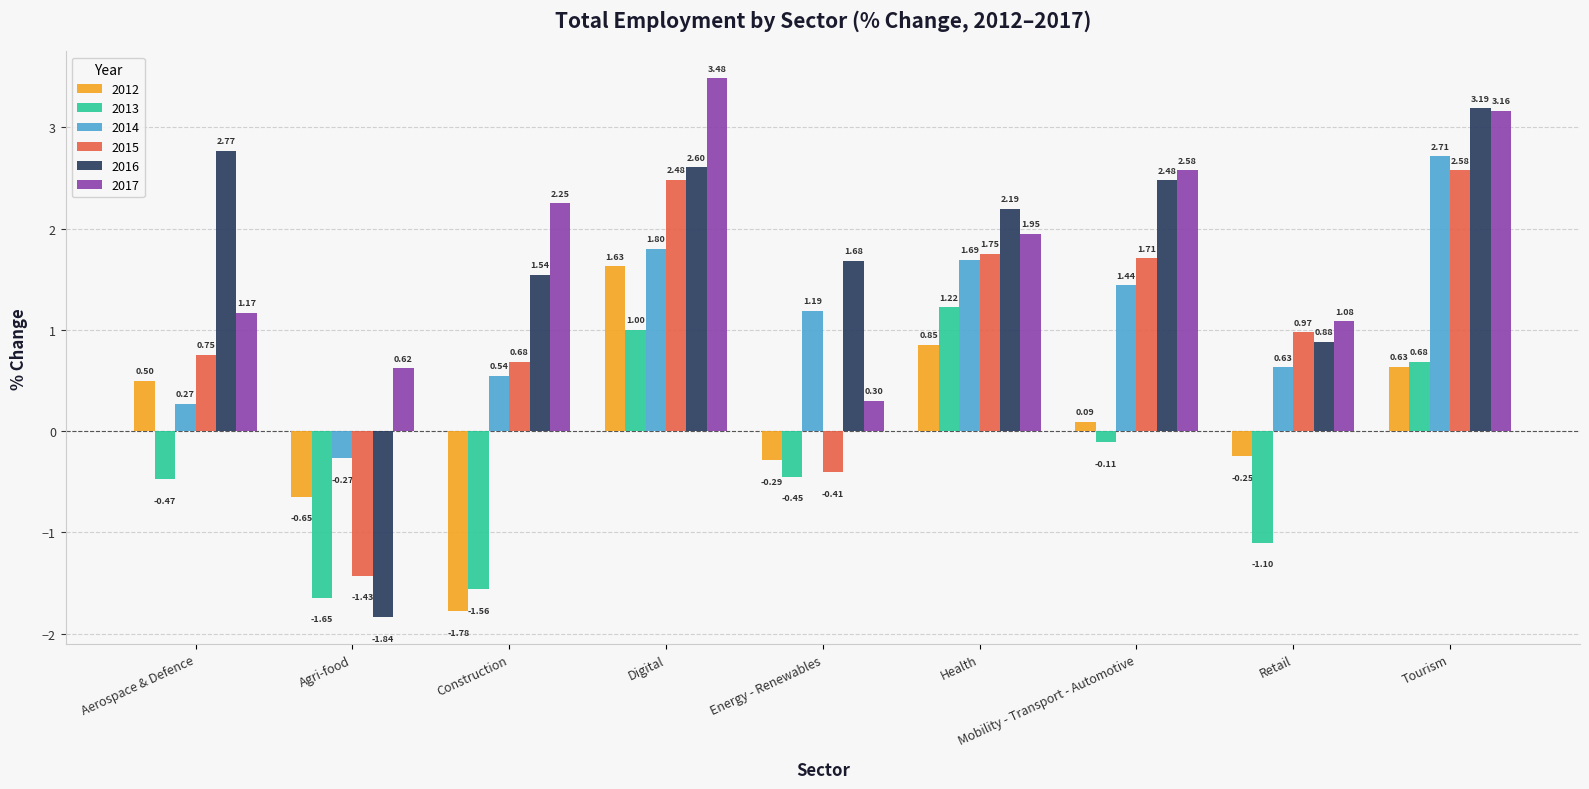

What is the difference between the maximum and minimum values in the 2013 series?

2.9